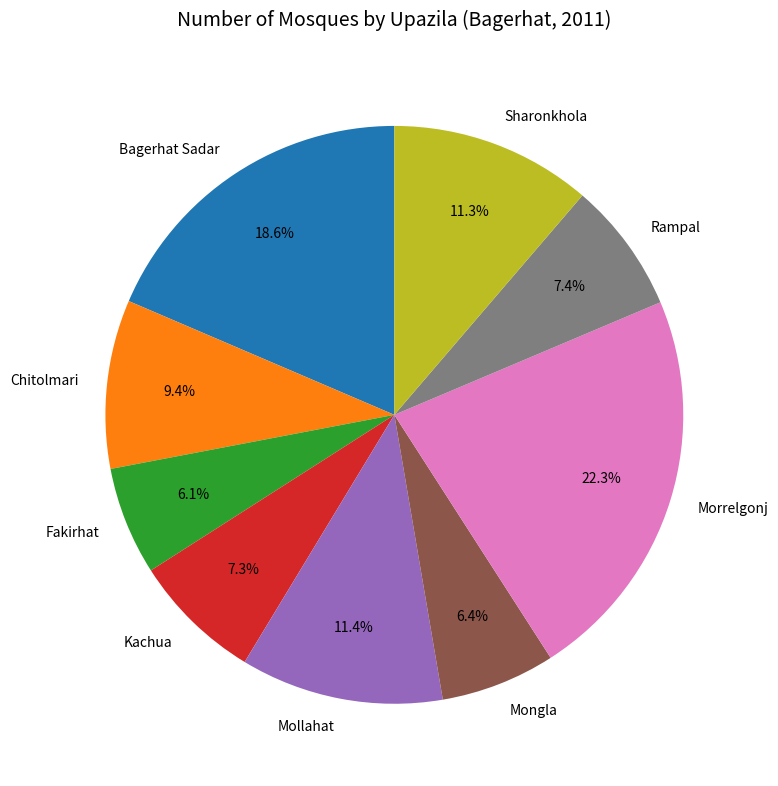

What is the largest slice in the pie chart?

Morrelgonj